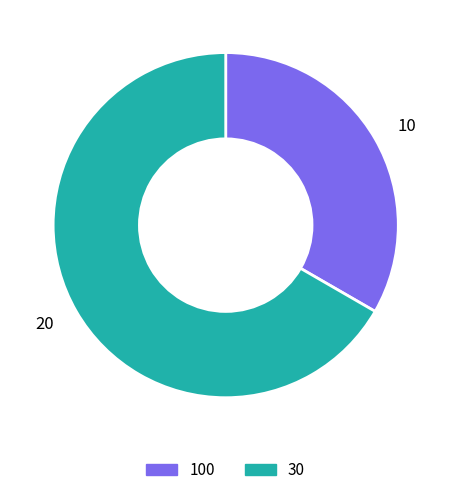

Is the sum of 10 and 20 greater than half?

Yes